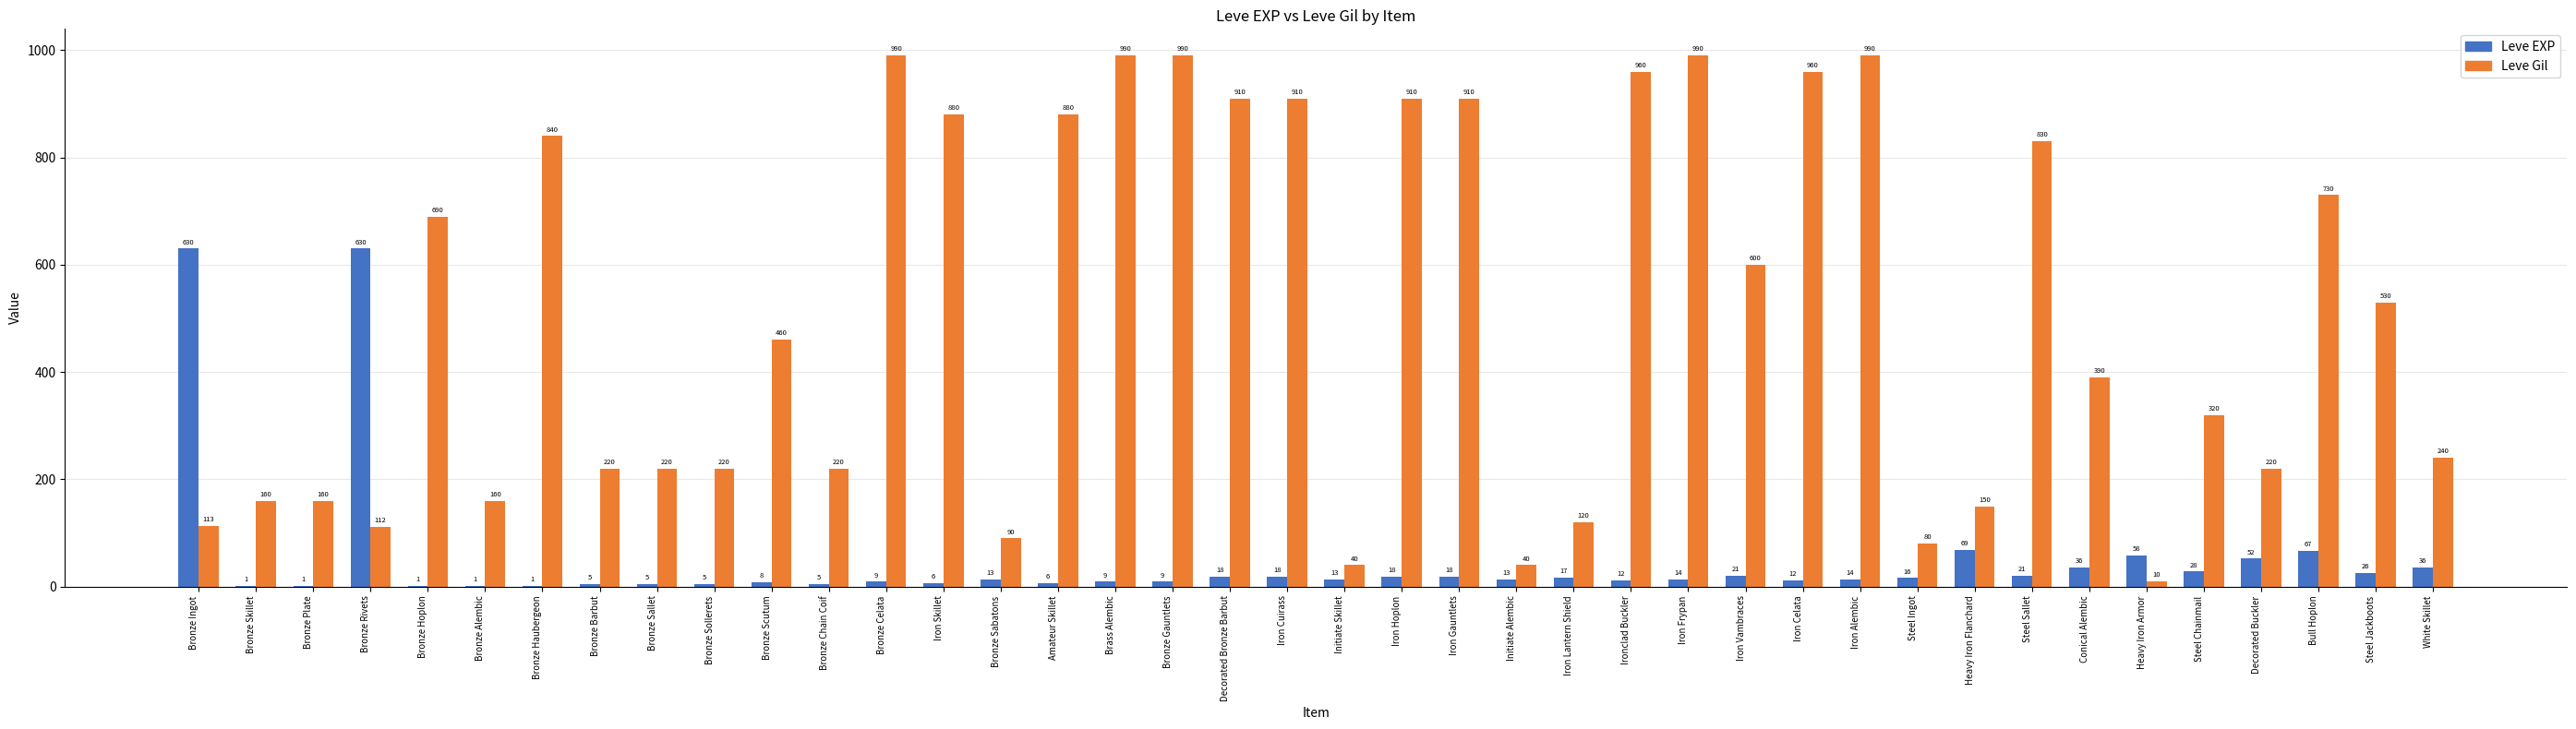

What is the maximum value shown in the chart?

990